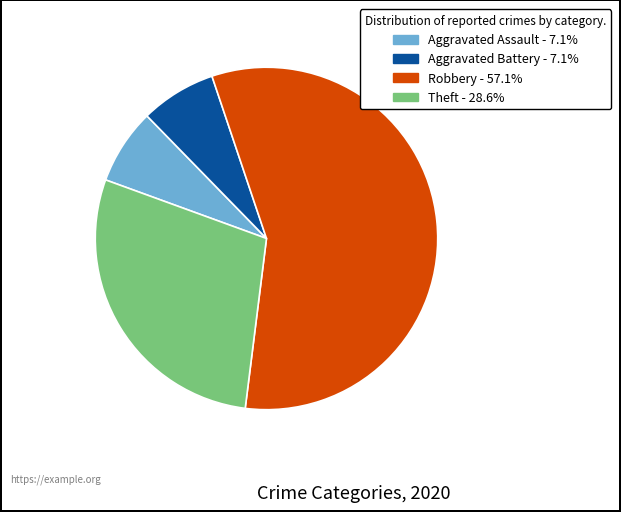

What is the majority slice?

Robbery